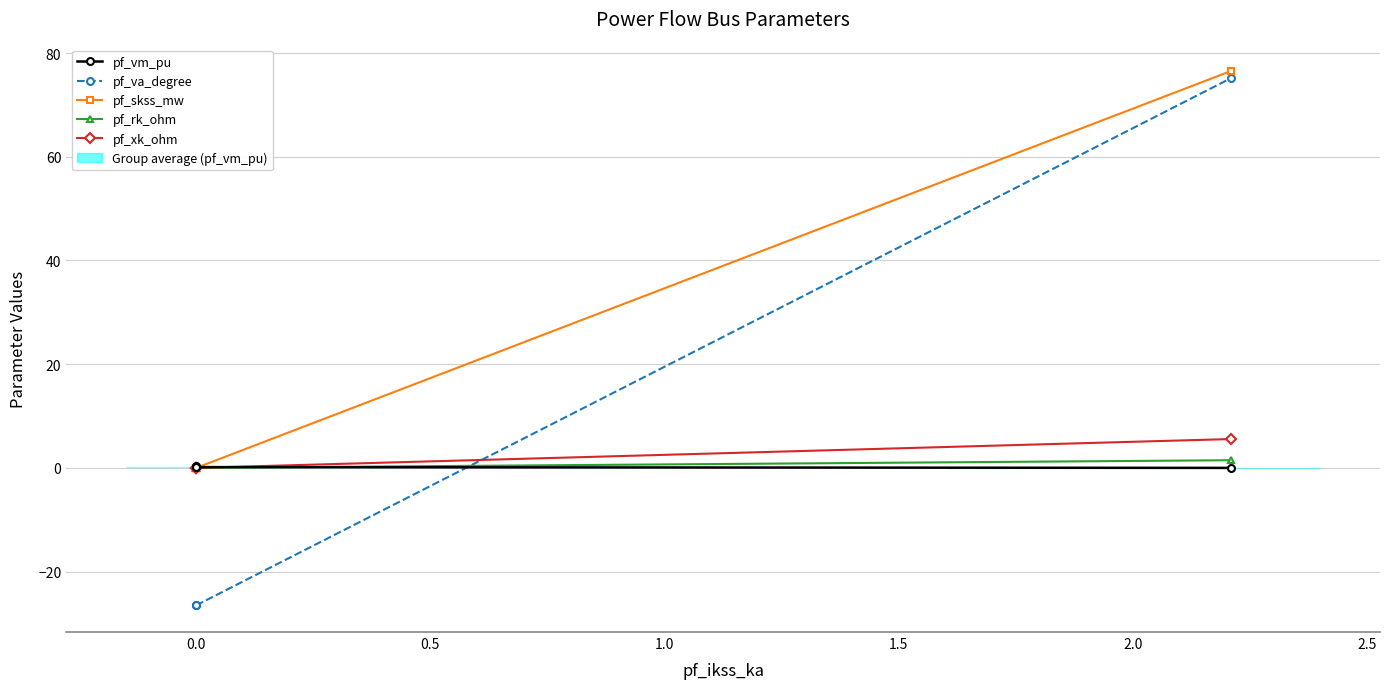

At how many categories does at least one series exceed 54?

1